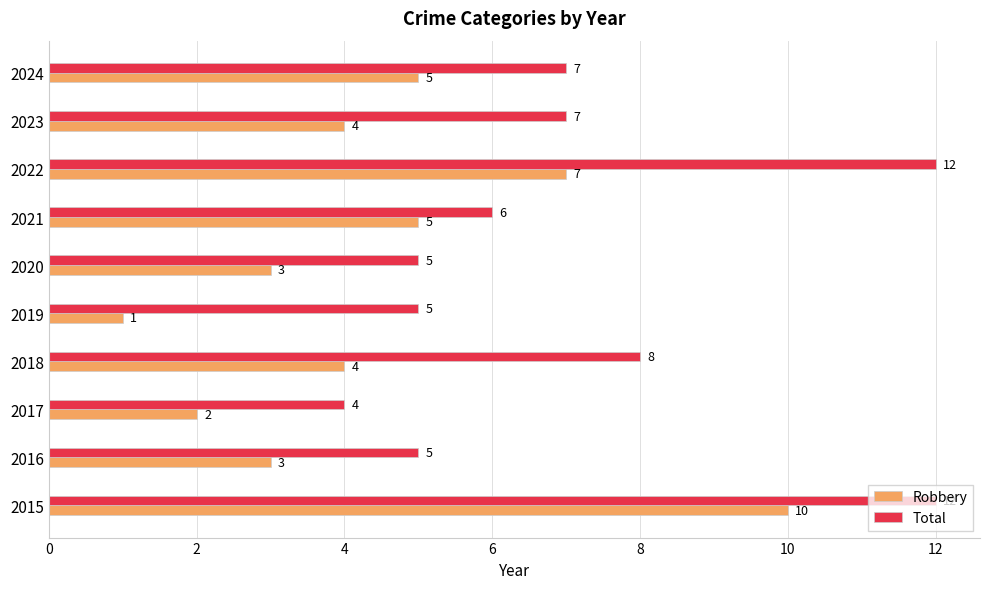

Which label corresponds to the smallest value in the chart?

2019